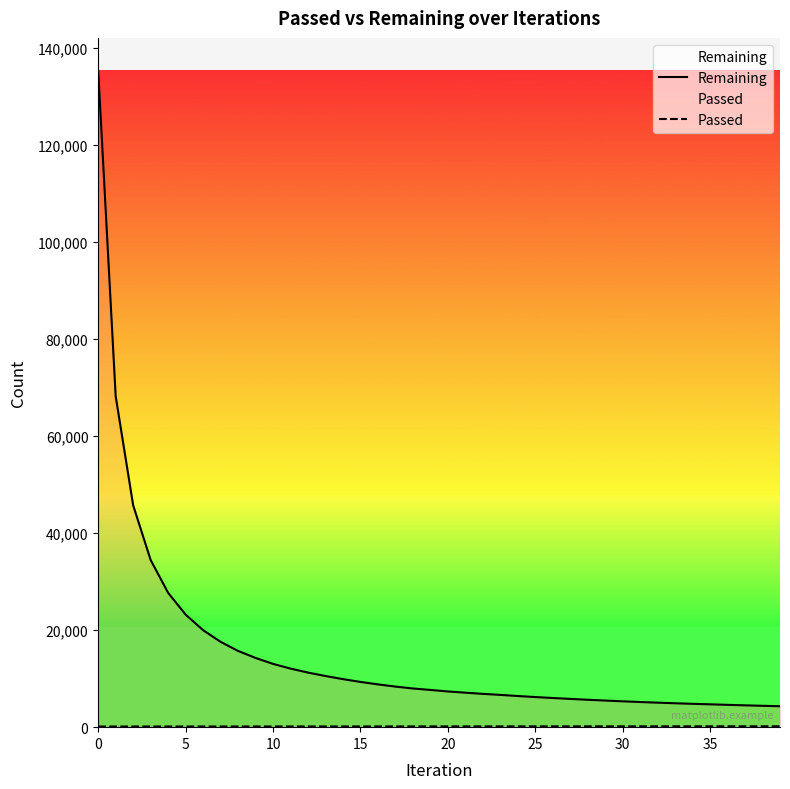

How many lines are shown in the chart?

2